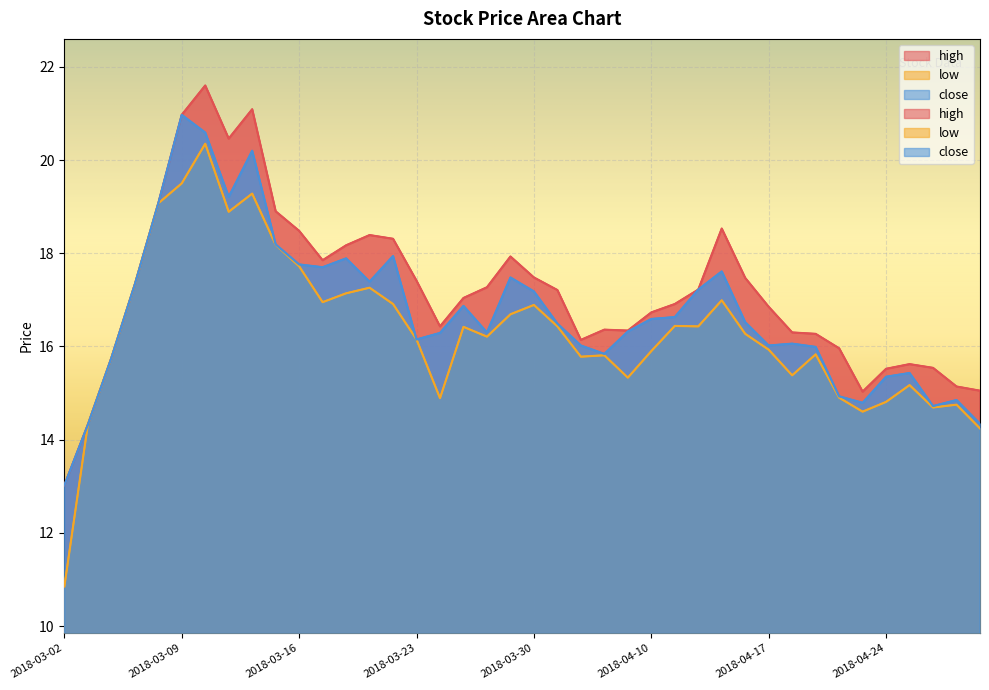

True or false: high has a value of 25.3 at 2018-03-21.

False